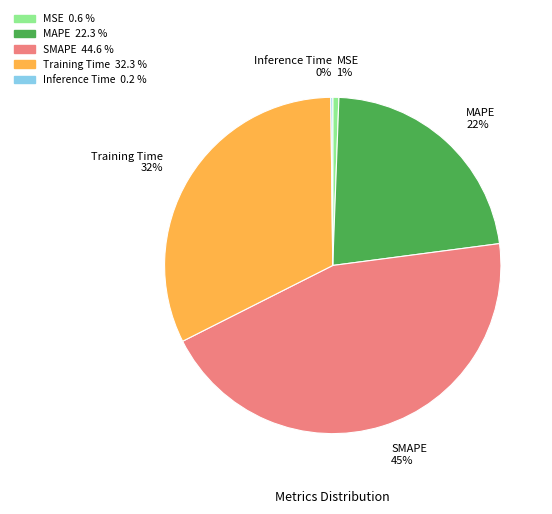

To the nearest percent, what portion does MSE represent?

1%